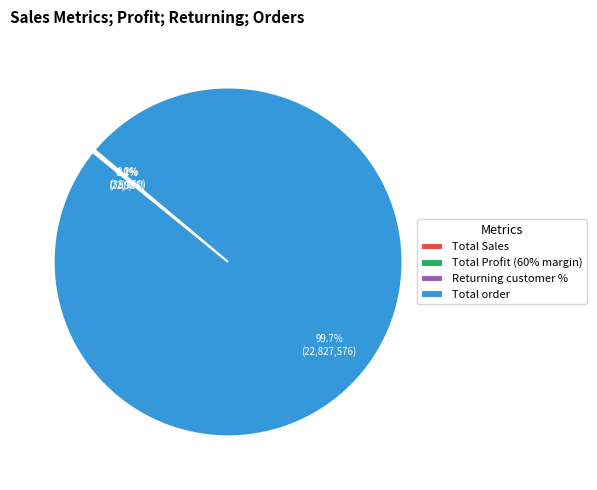

To the nearest percent, what is the difference between the largest and smallest slice percentages?

100%